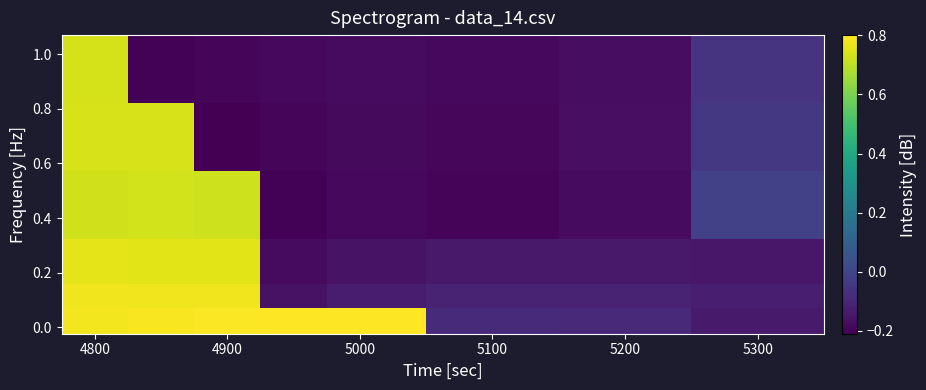

How many categories are shown in the chart?

8